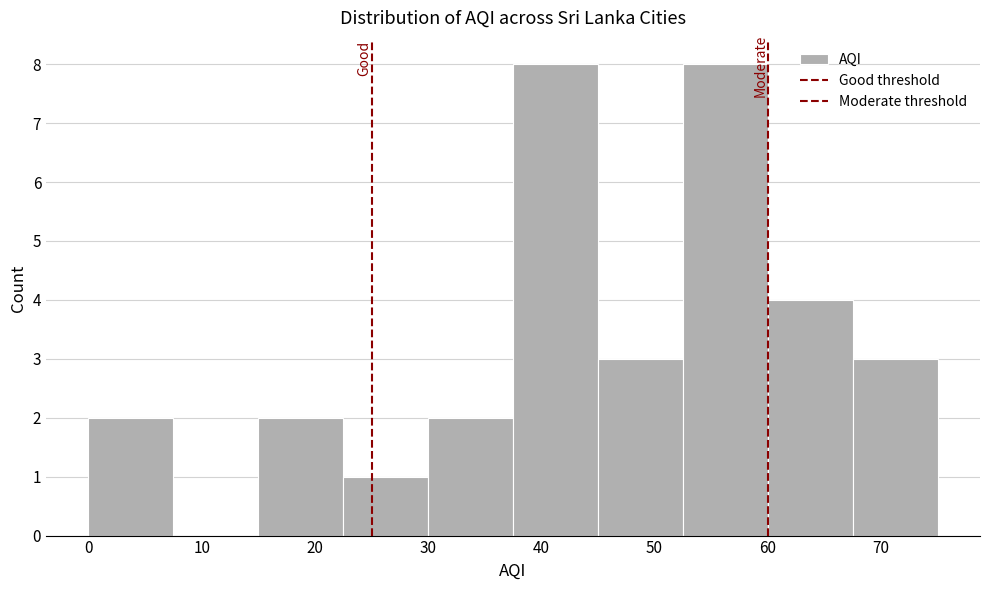

Reading left to right, transcribe this chart: for each bar, give the range it covers on the x-axis and its height. Neither the bar edges nor the heights are printed on the chart, so give them approximately, as read against the axes.

0.0 to 7.5: 2
7.5 to 15.0: 0
15.0 to 22.5: 2
22.5 to 30.0: 1
30.0 to 37.5: 2
37.5 to 45.0: 8
45.0 to 52.5: 3
52.5 to 60.0: 8
60.0 to 67.5: 4
67.5 to 75.0: 3